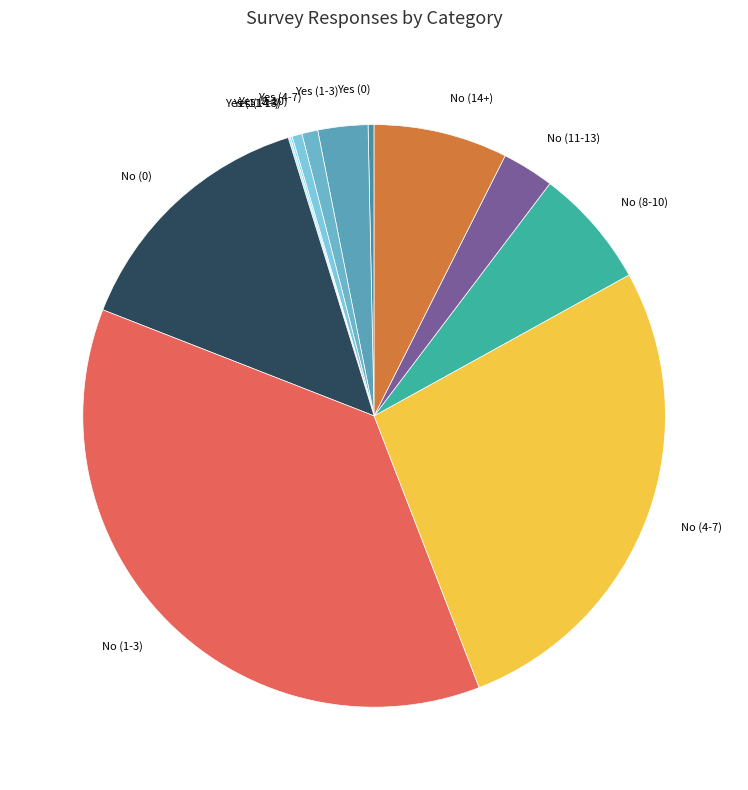

Is there a majority slice in this chart?

No